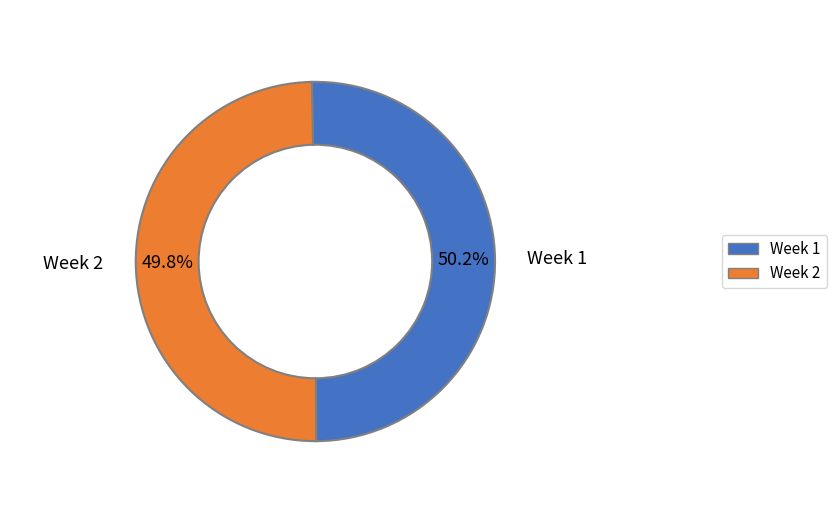

True or false: Week 2 accounts for 50% of the total.

True